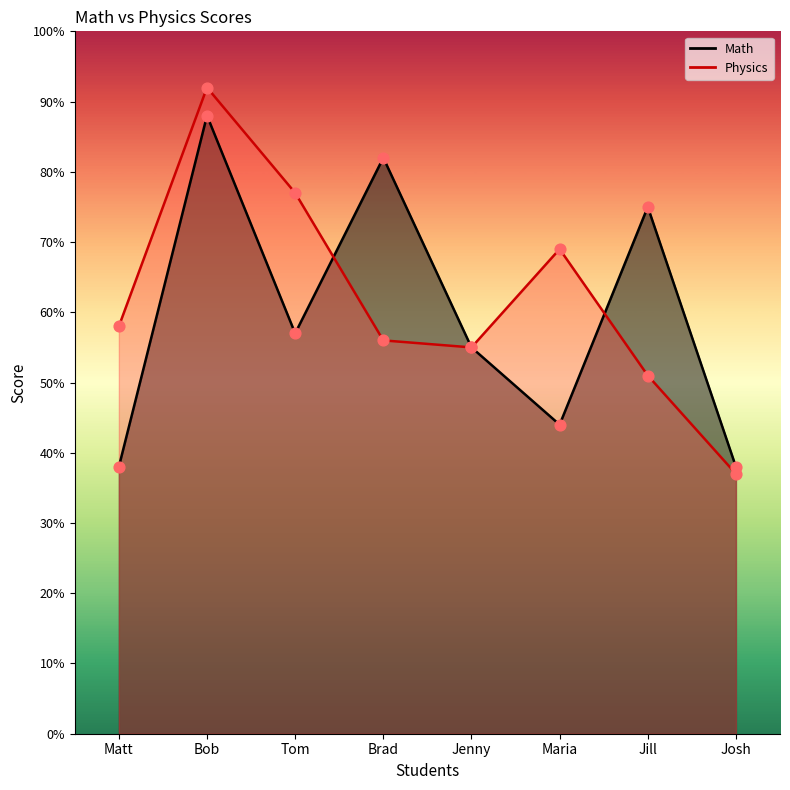

Which series contains the lowest Y value?

Physics